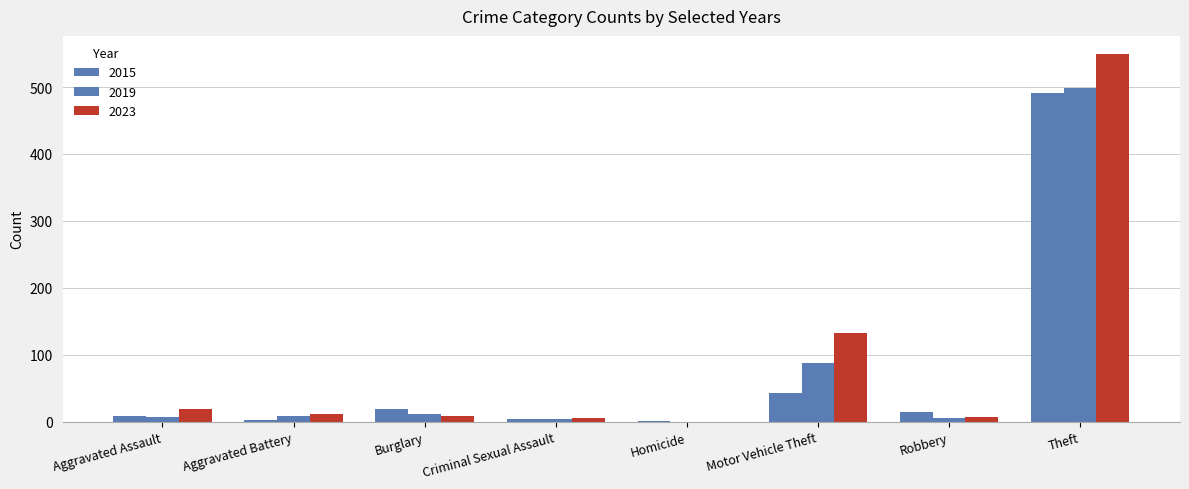

At which category is the sum across all series the highest?

Theft